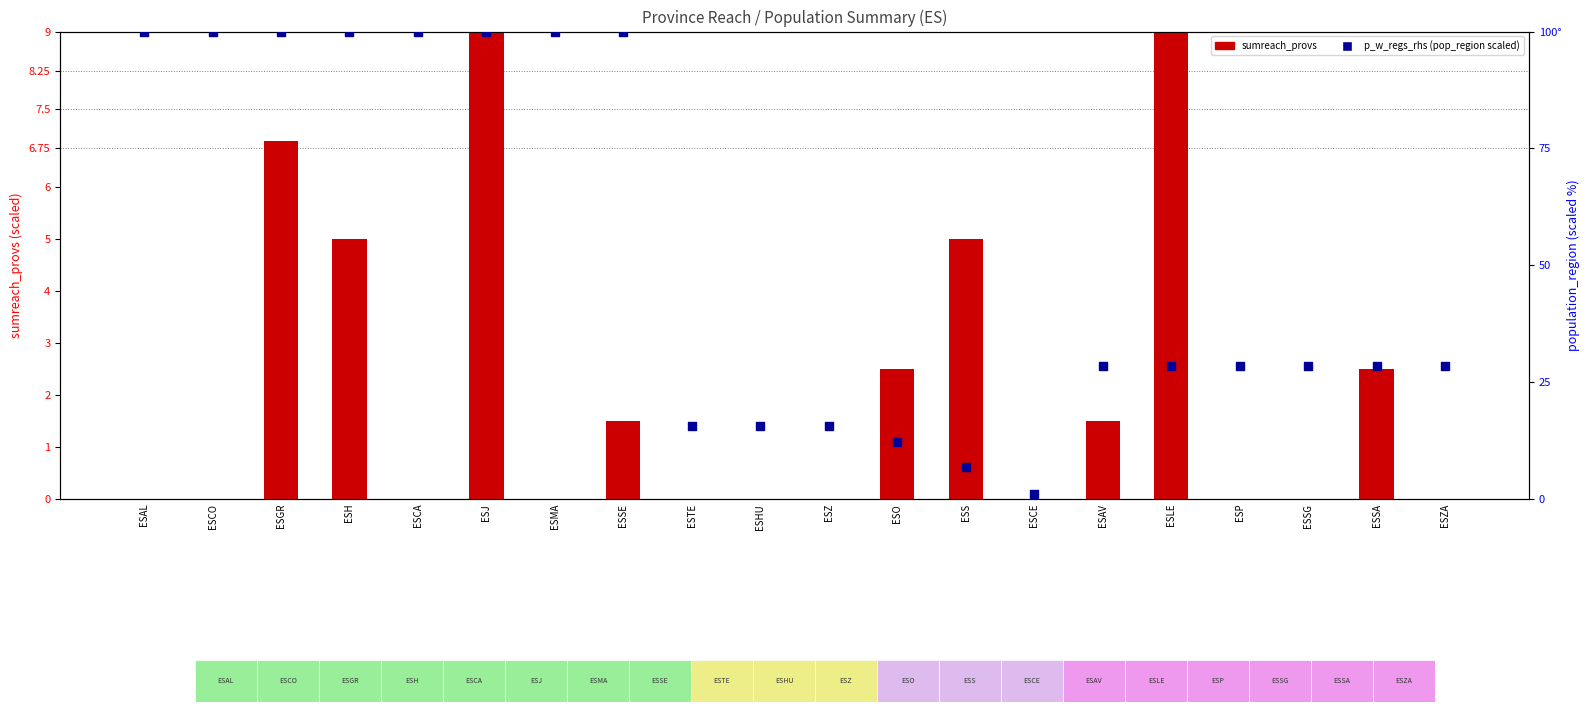

Which series reaches the minimum Y coordinate?

sumreach_provs